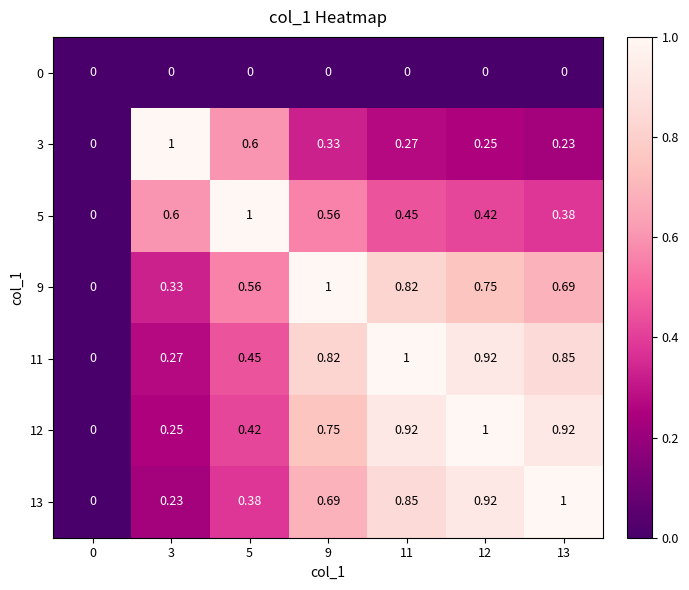

Is the value of 0 at 9 greater than the value of 13 at 9?

No